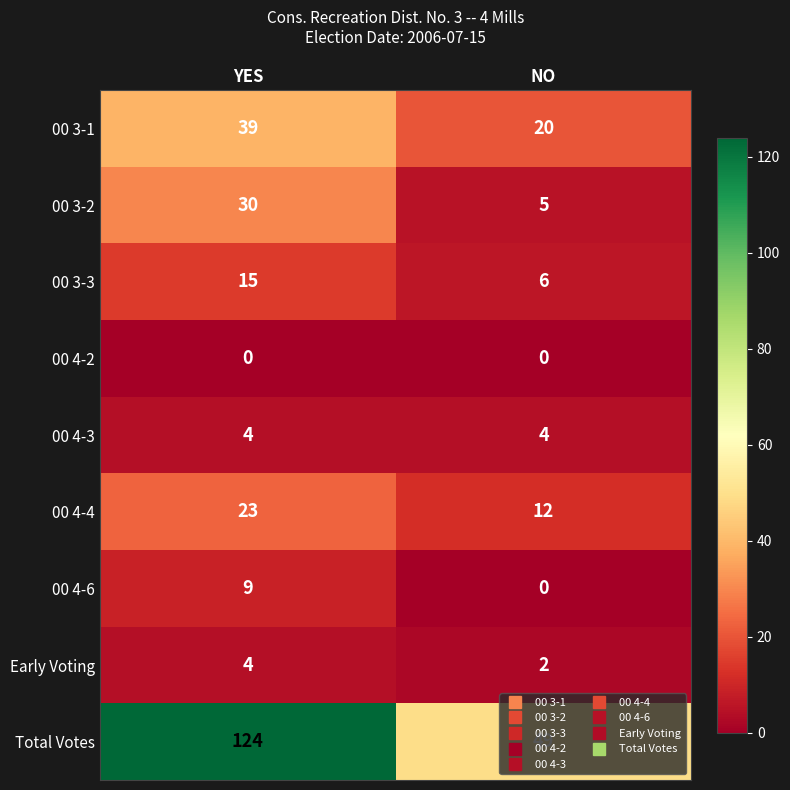

Is it true that 00 3-1 equals 20 at NO?

True